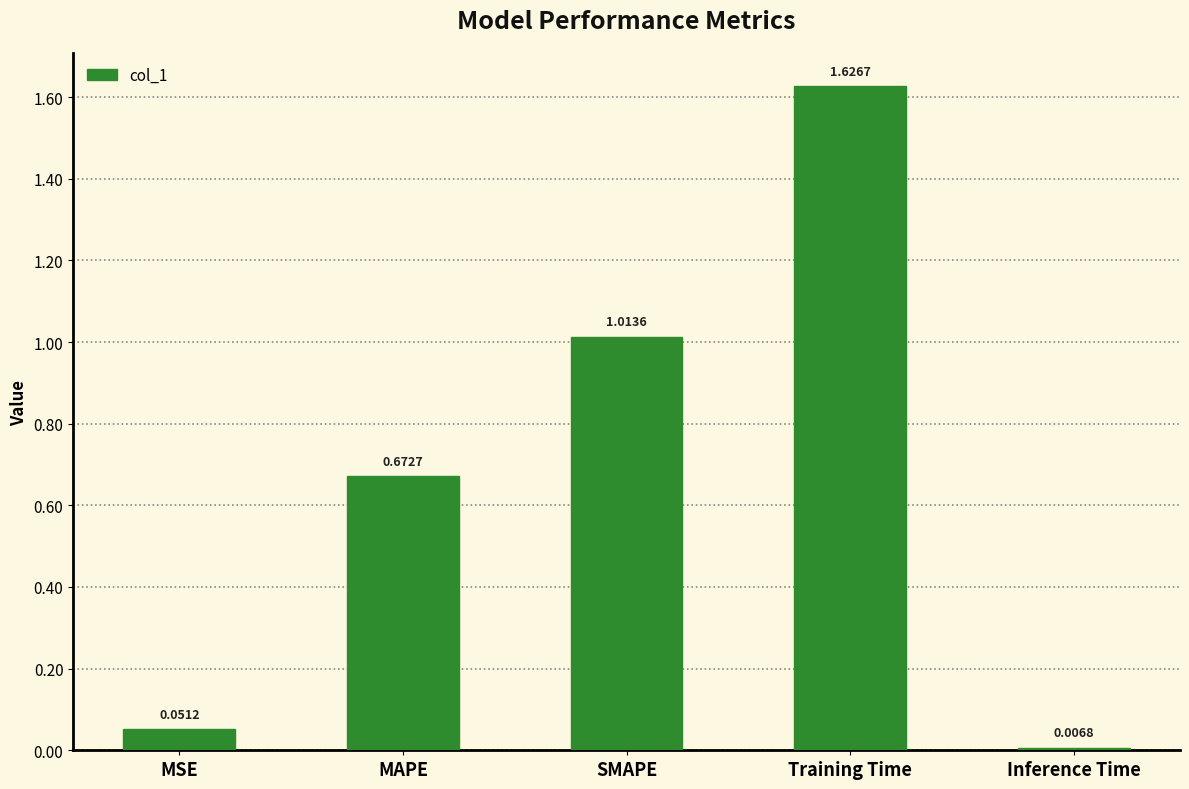

What is the sum of all values?

3.4